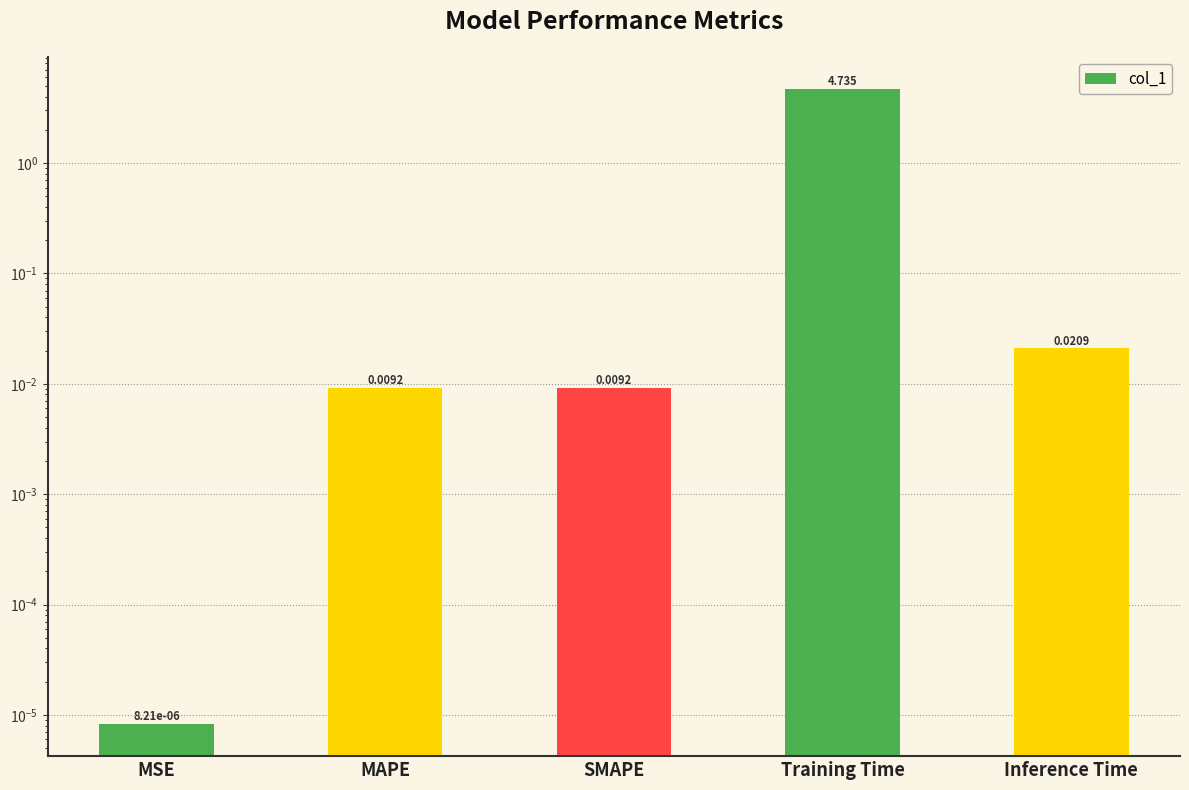

How many bars are there in total?

5